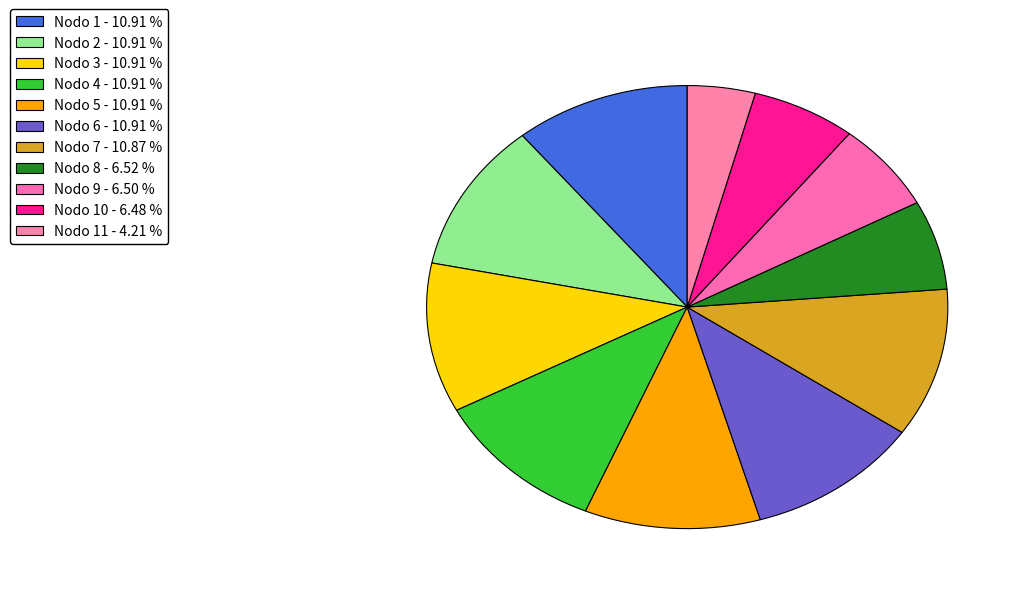

Count the number of slices in the pie.

11